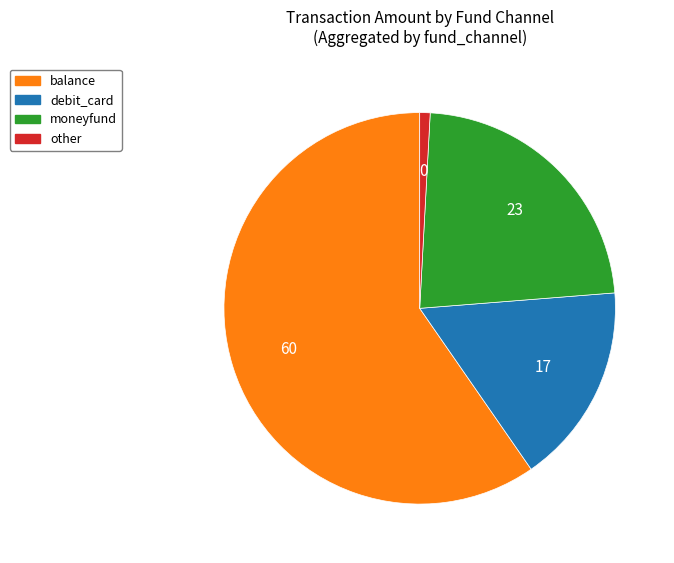

How many slices are in this pie chart?

4